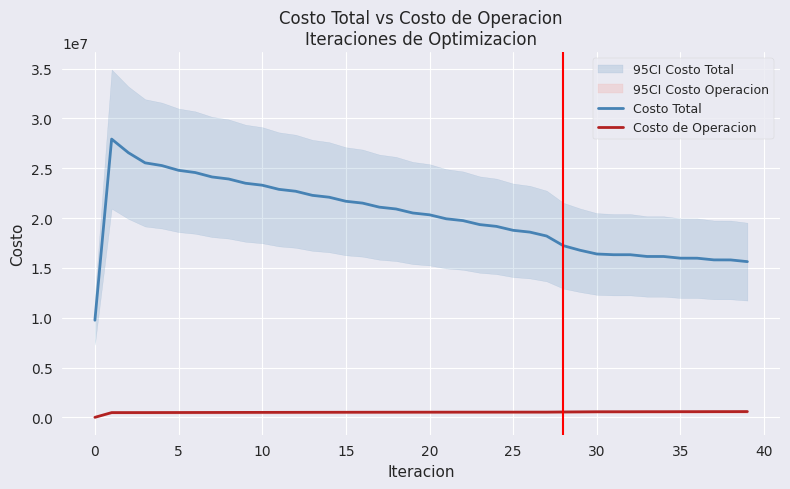

At which label does Costo de Operacion reach its peak?

39